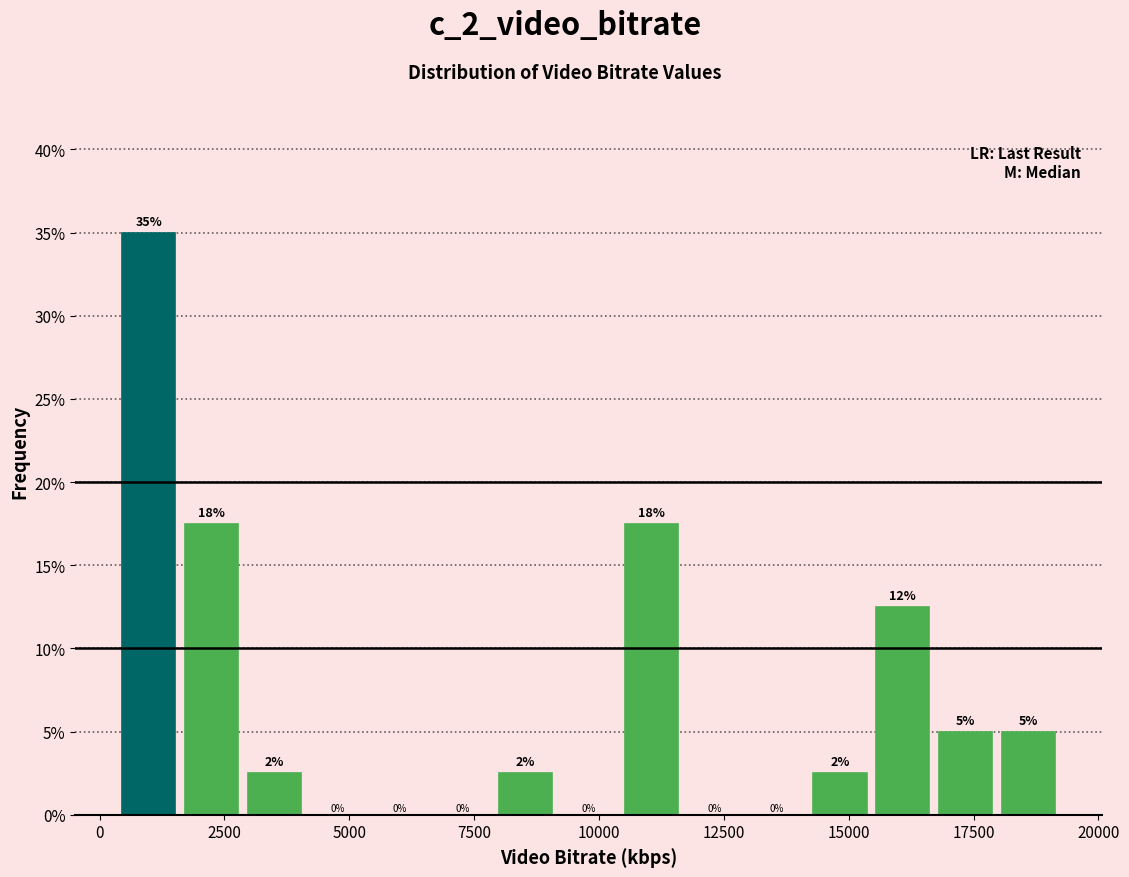

Read against the x-axis, roughly where is the centre of the tallest bar?

1000